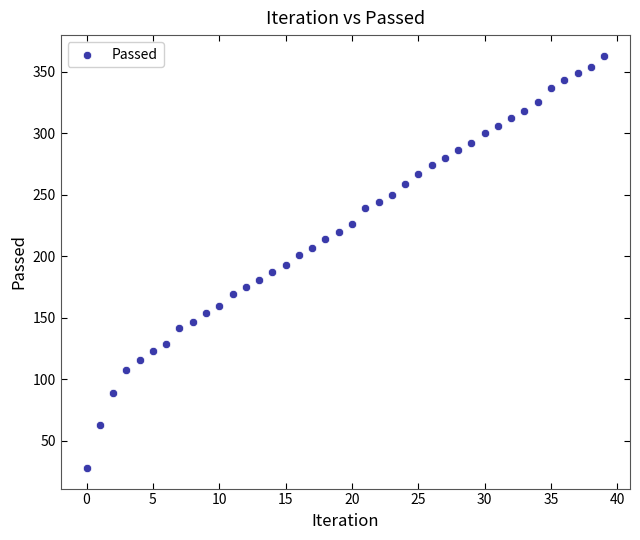

What is the range of Y values (max minus min)?

335